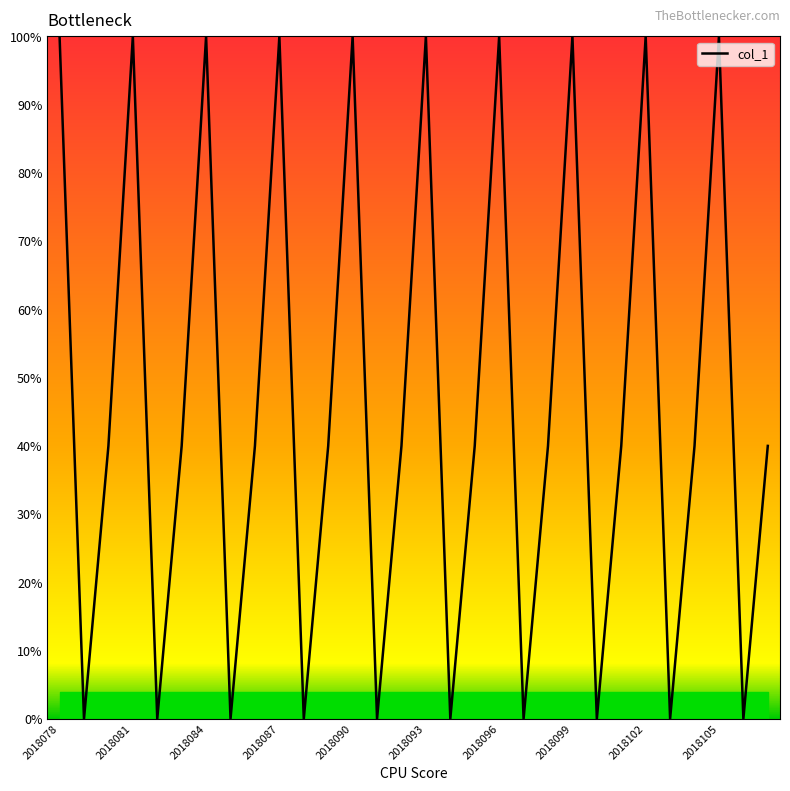

What is the maximum value shown in the chart?

100